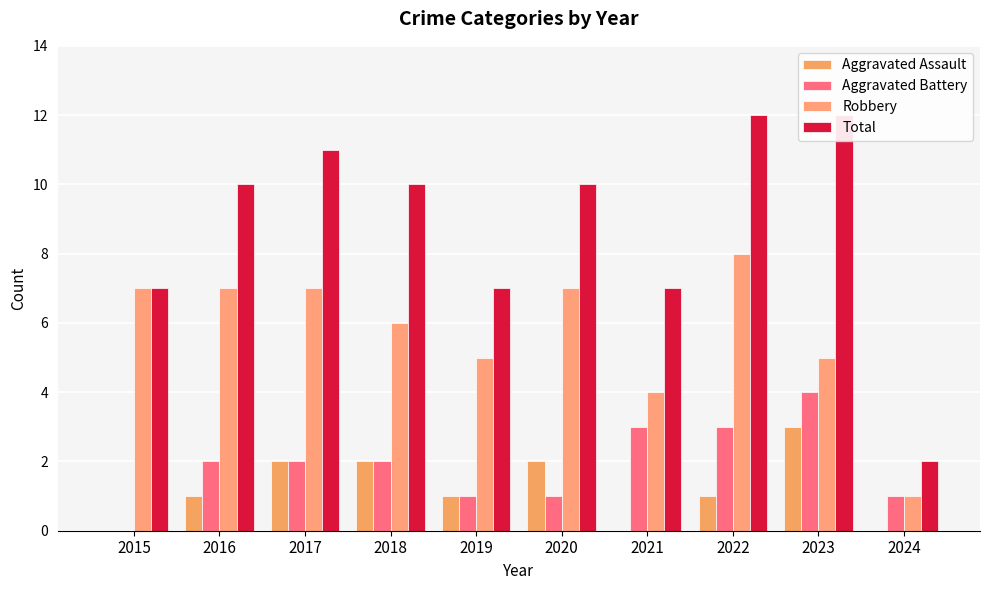

What is the sum of the Aggravated Battery values at 2024 and 2022?

4